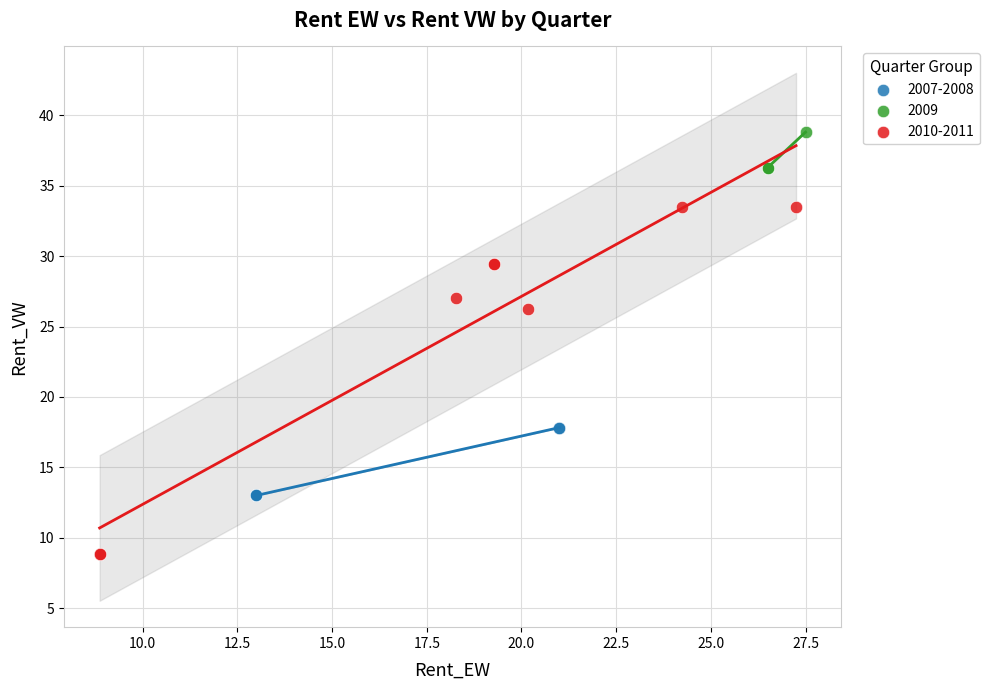

Which series contains the lowest Y value?

2010-2011